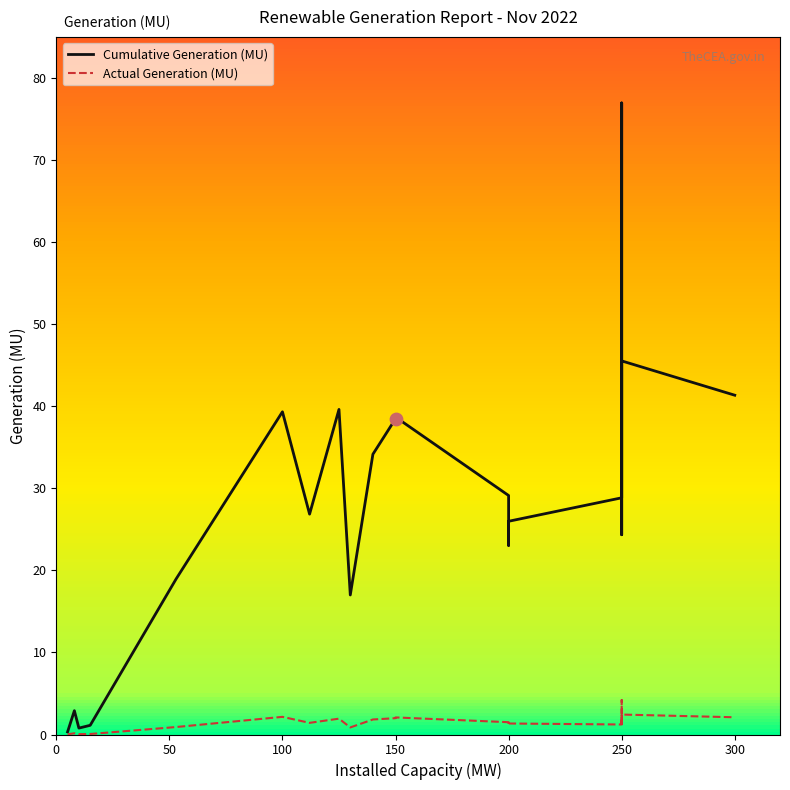

Is the value of Cumulative Generation (MU) at 11 greater than the value of Actual Generation (MU) at 8?

Yes